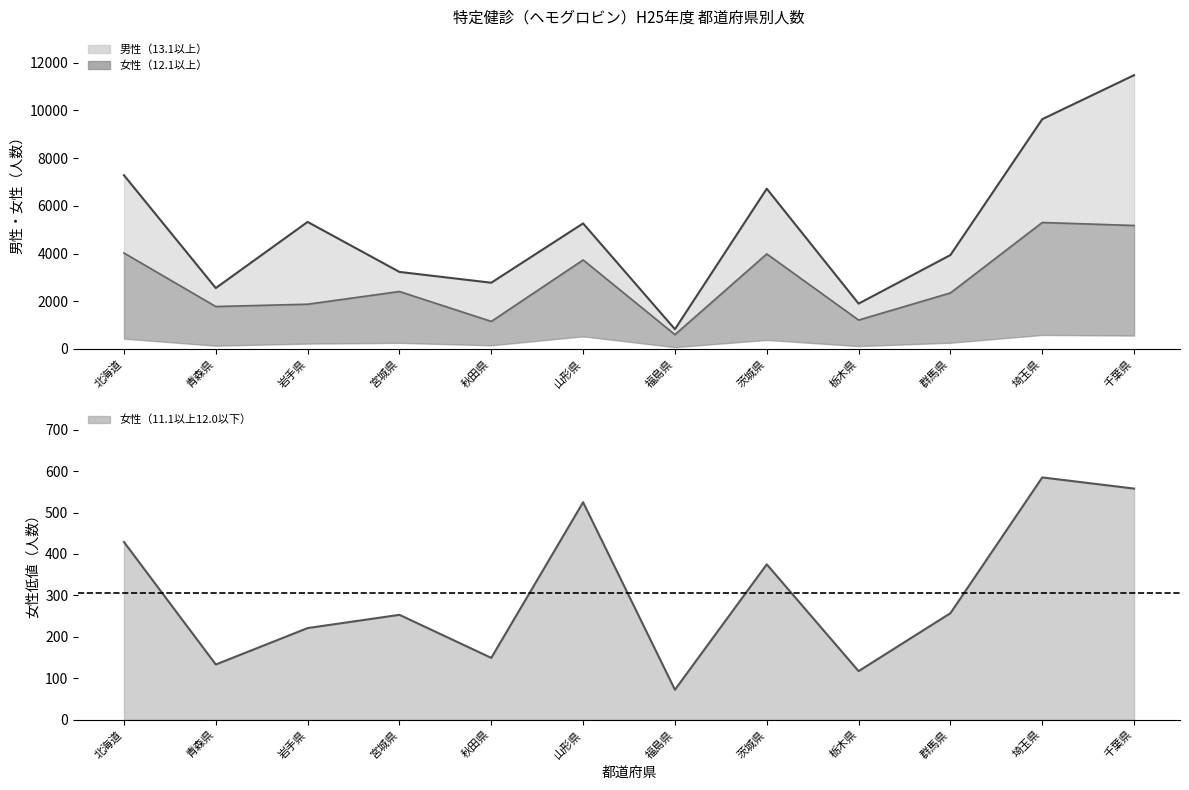

What is the average value of the 女性（11.1以上12.0以下） series?

306